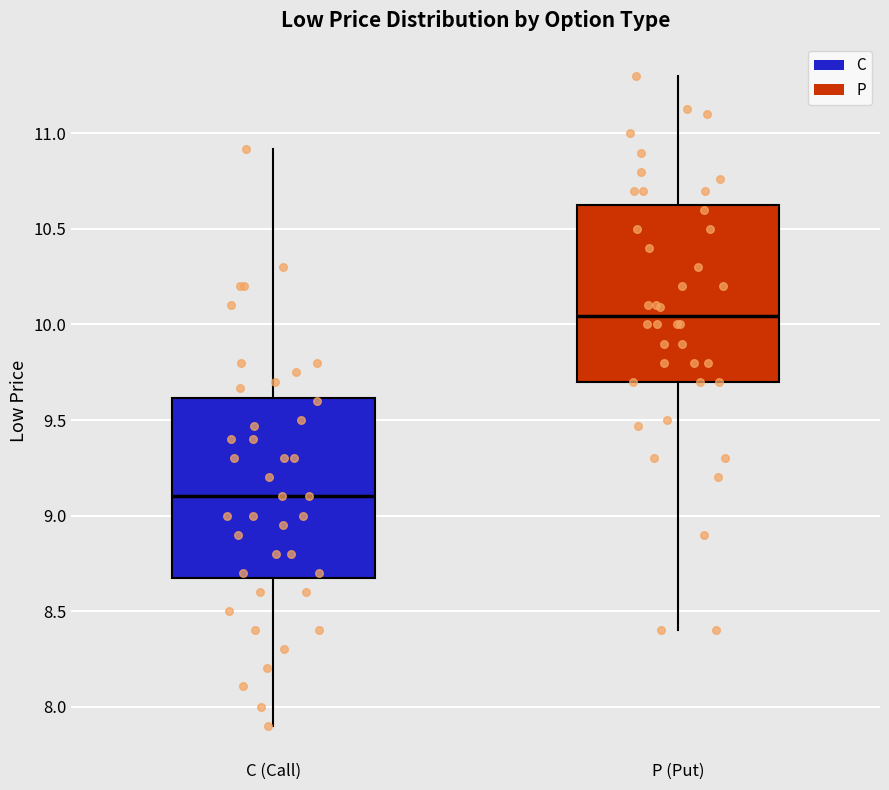

Which box has the highest median line?

P (Put)